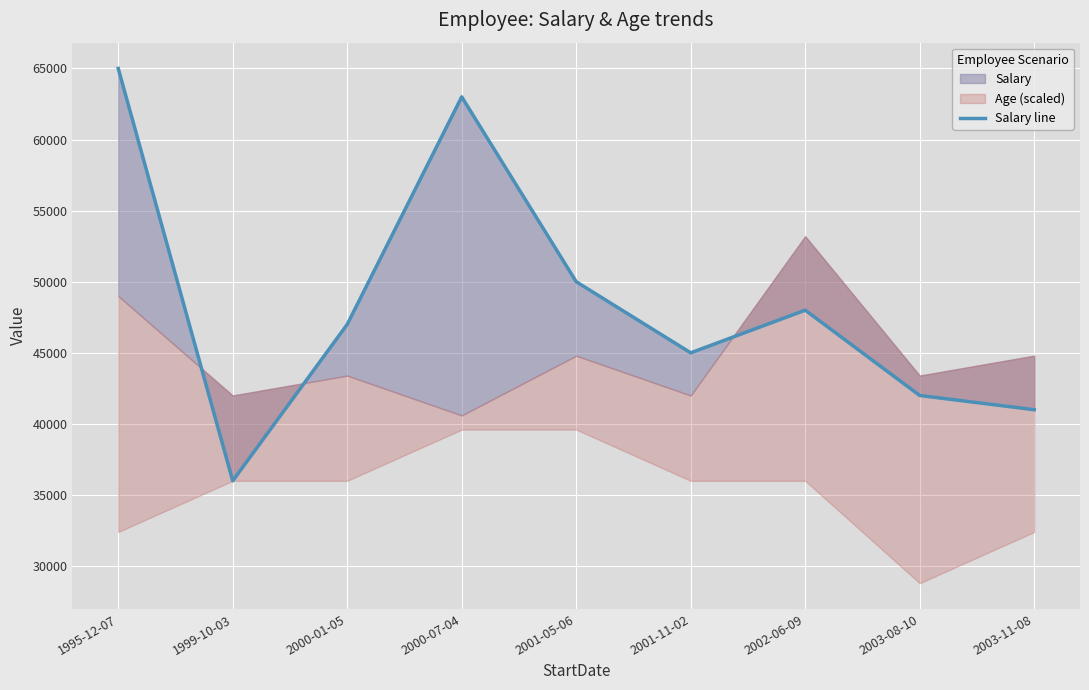

What is the approximate value at 1999-10-03?

36000